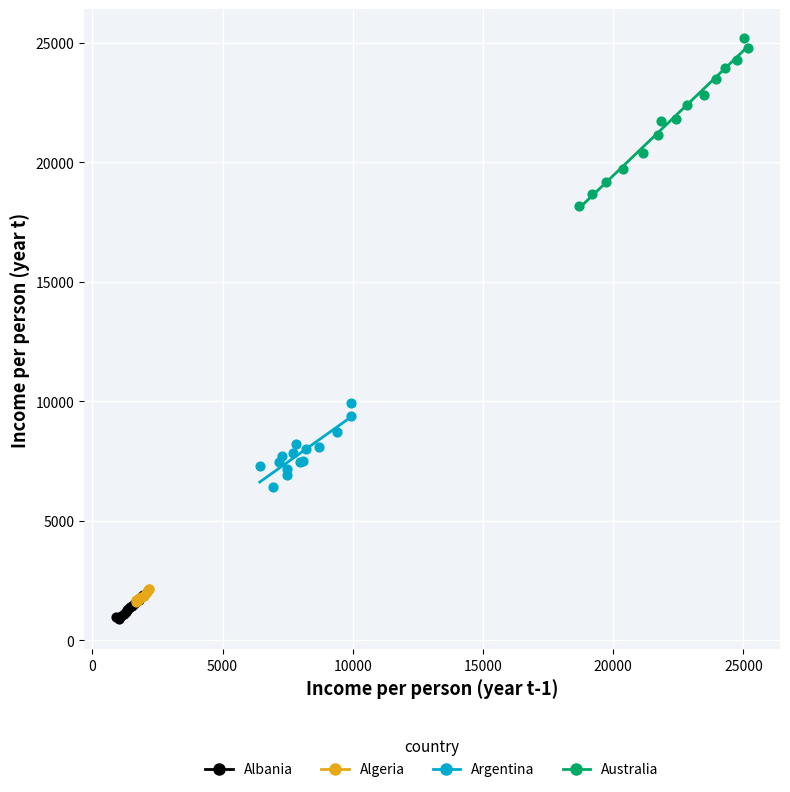

Which series reaches the maximum Y coordinate?

Australia